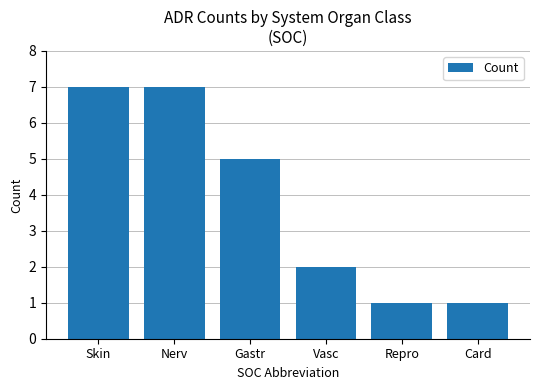

What is the label of the 5th bar from the left?

Repro